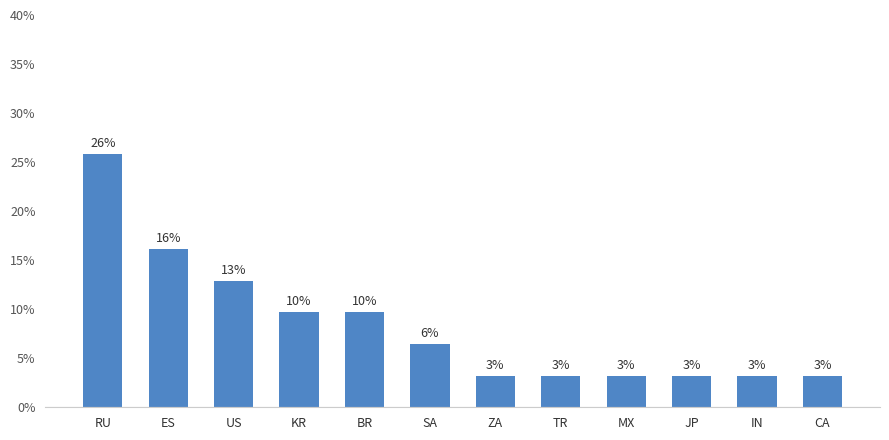

The value at KR is 6.2. True or false?

False